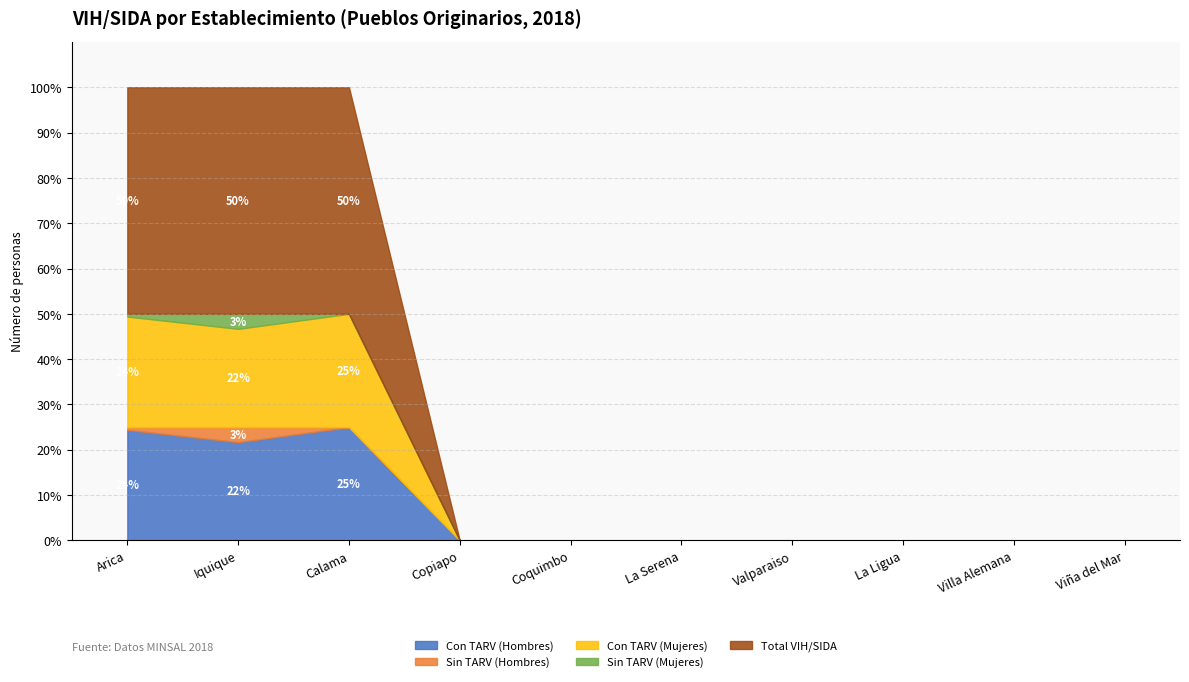

Which series has the largest total across all categories?

Total VIH/SIDA